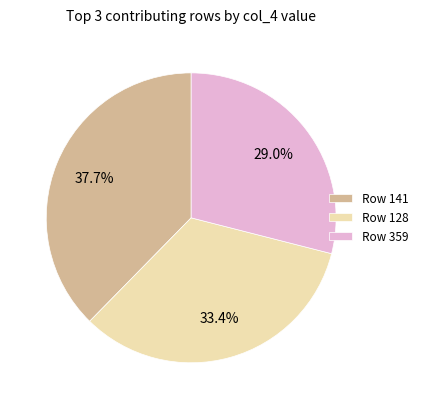

What is the ratio of the value at Row 359 to the value at Row 141?

0.8